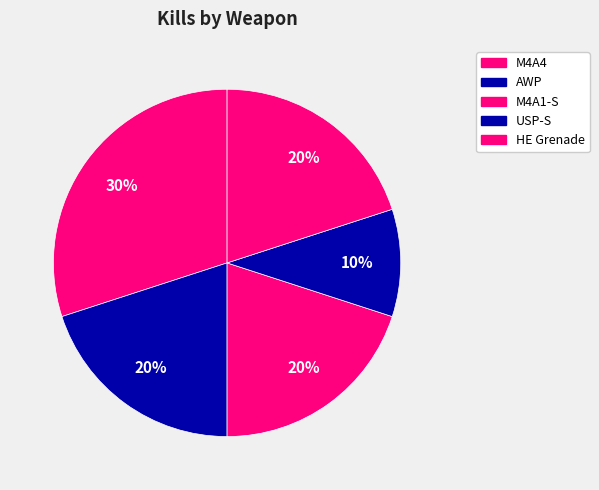

How many slices are in this pie chart?

5